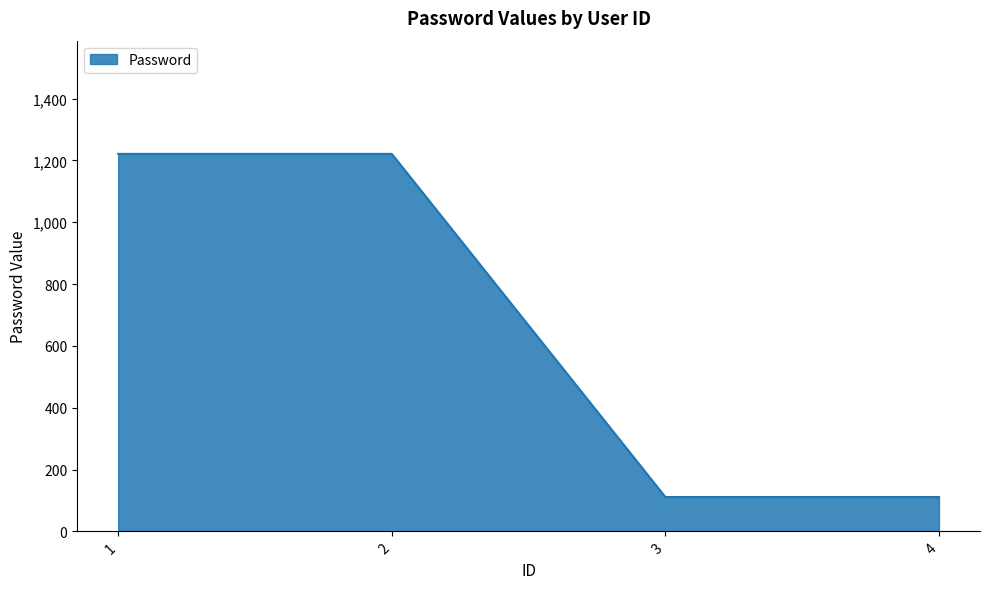

What is the change in value from 1 to 4?

-1110